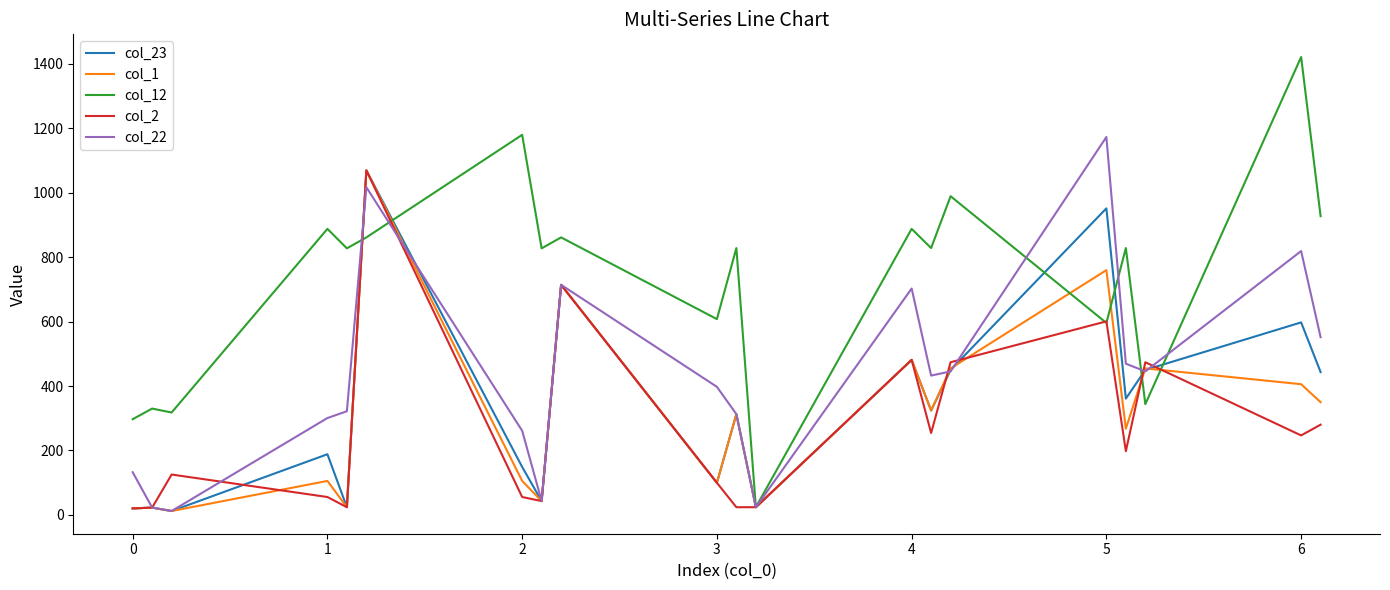

Which series has the largest total across all categories?

col_12